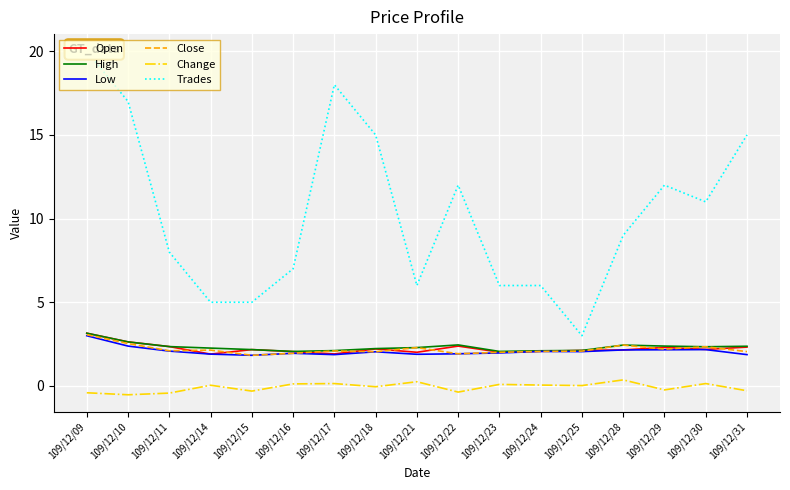

List the series in order of their peak value, highest first.

Trades, Open, High, Close, Low, Change